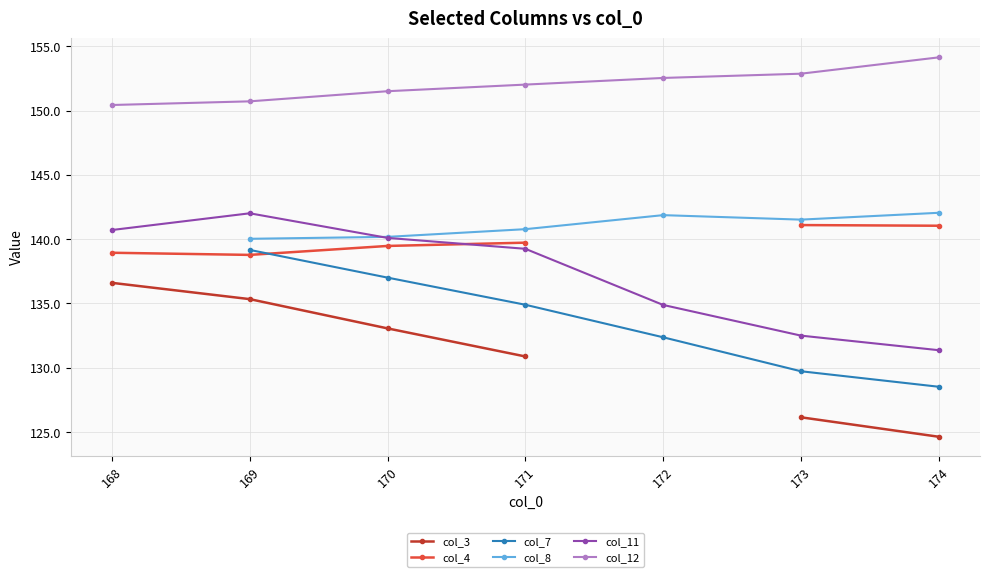

What is the minimum value shown in the chart?

124.6